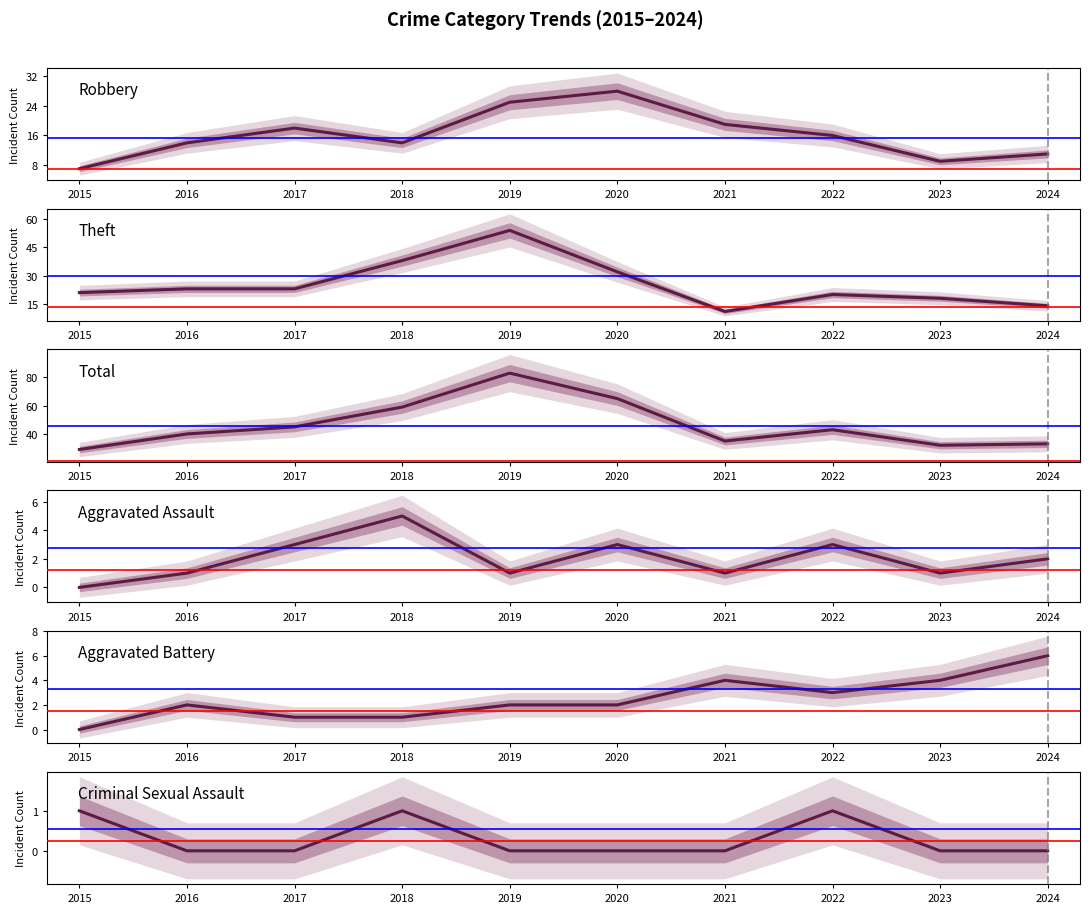

List the labels in order of Theft value, smallest first.

2021, 2024, 2023, 2022, 2015, 2016, 2017, 2020, 2018, 2019